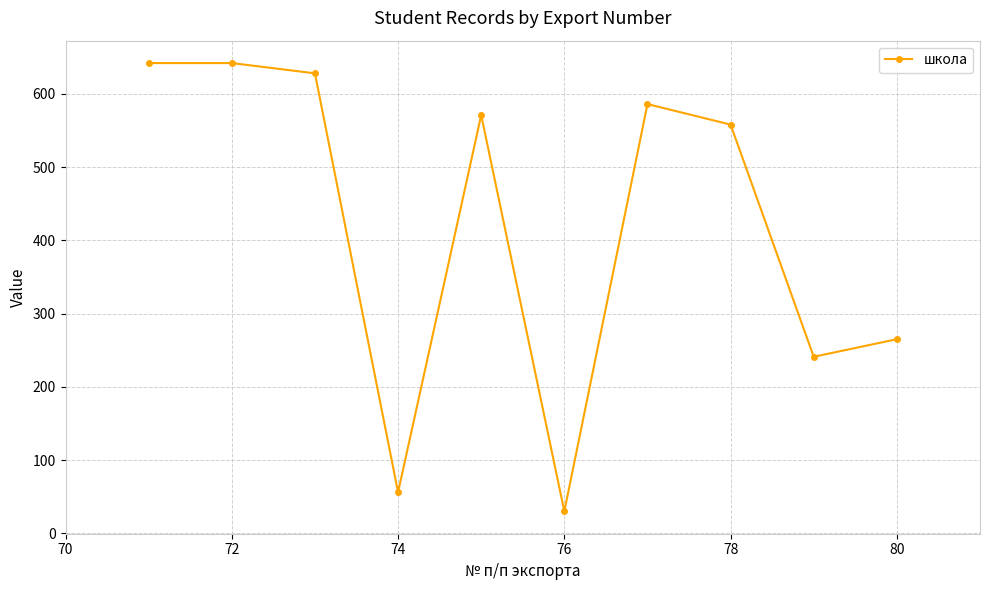

What is the sum of all values?

4219